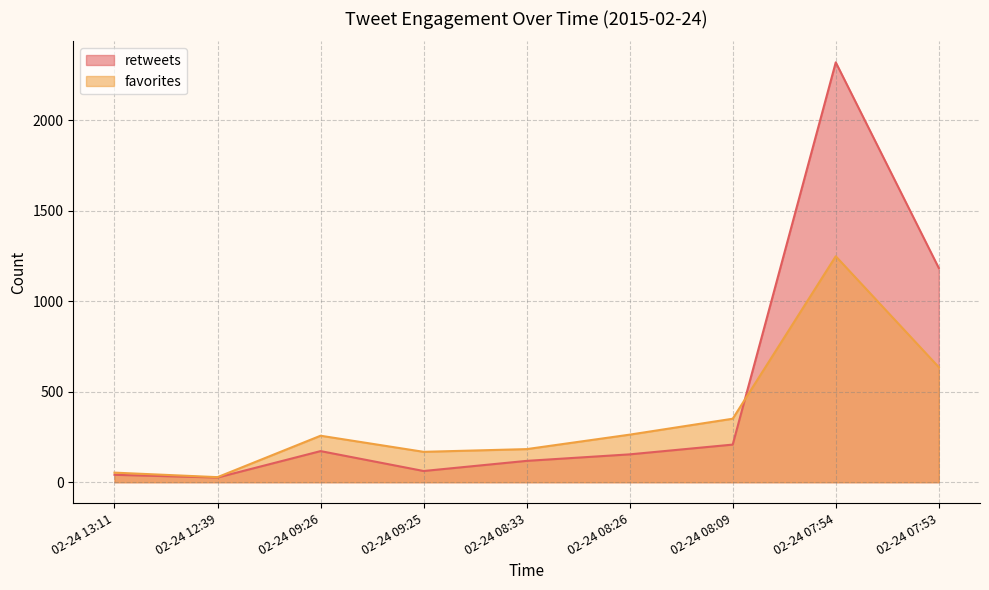

What is the label of the 5th point from the left?

02-24 08:33